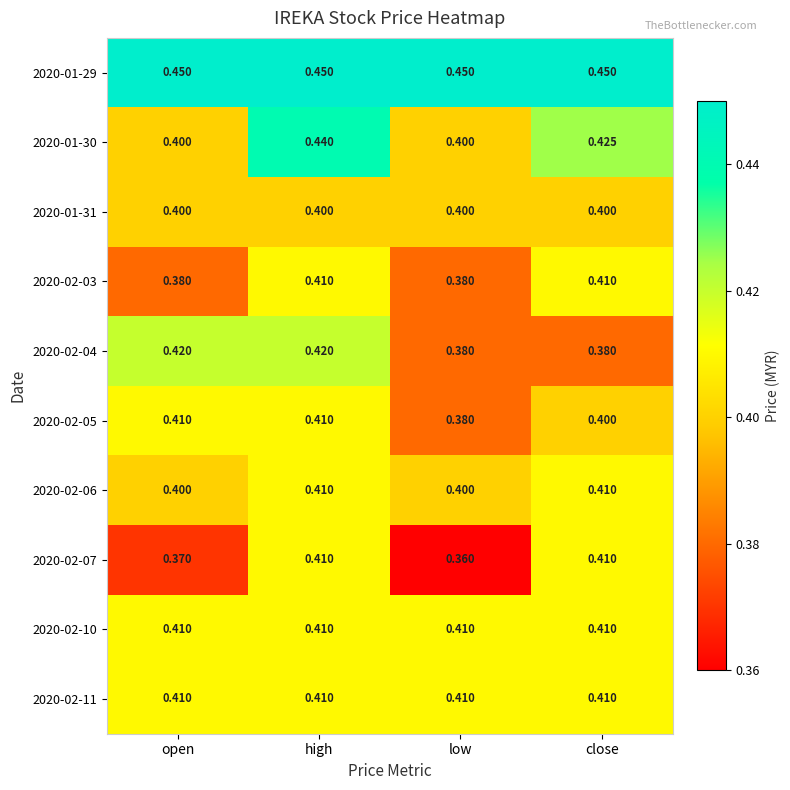

Which label corresponds to the smallest value in the chart?

low